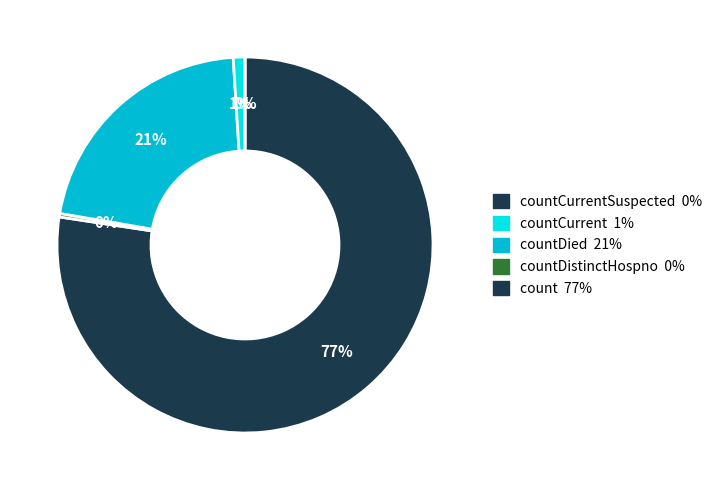

True or false: countCurrent accounts for 9% of the total.

False